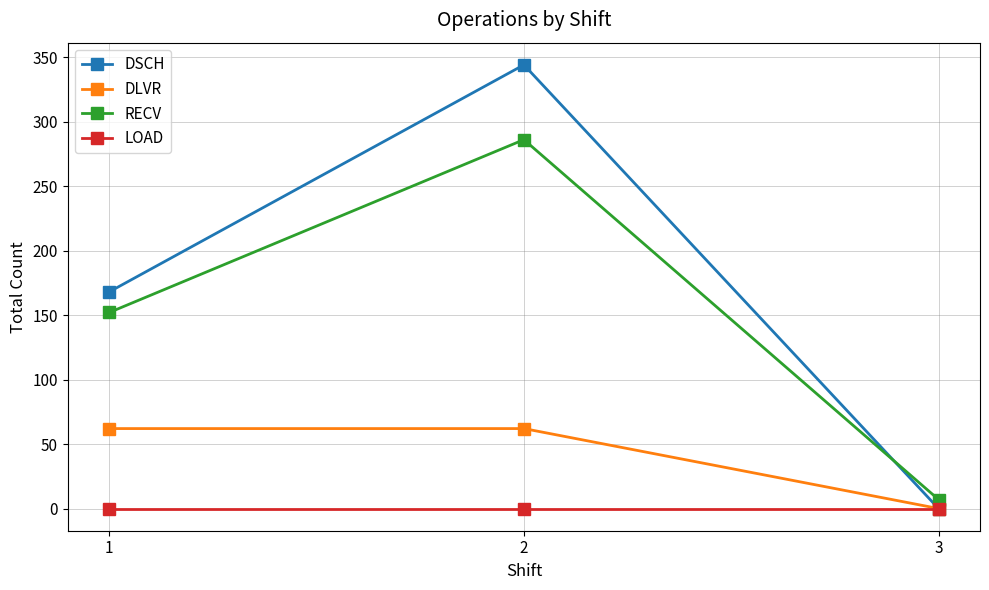

Reading left to right, extract all data points from this chart.

DSCH: 1=168	2=344	3=0
DLVR: 1=62	2=62	3=0
RECV: 1=152	2=286	3=7
LOAD: 1=0	2=0	3=0